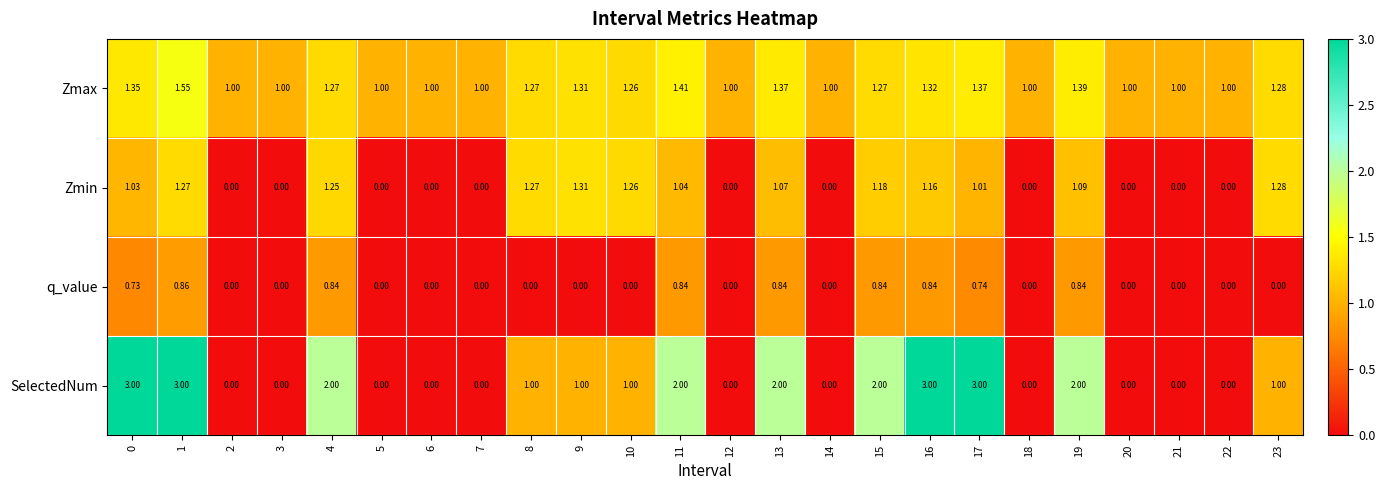

Which series has the widest spread of values?

SelectedNum